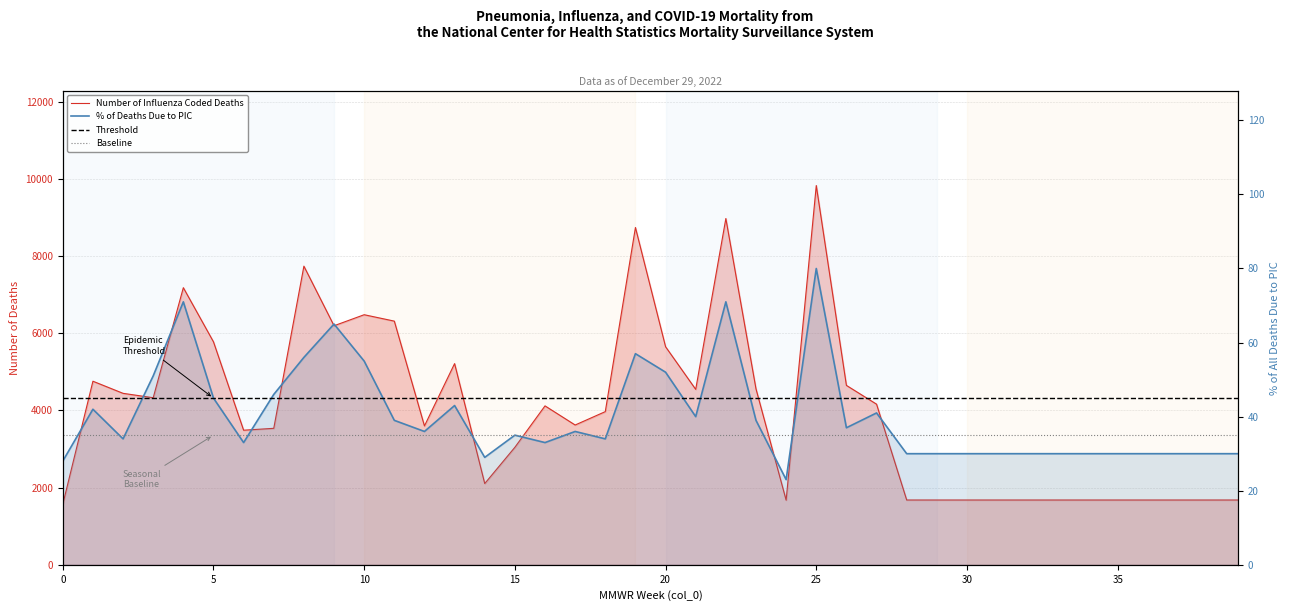

Rank the categories by col_2 value from highest to lowest.

25, 22, 19, 8, 4, 10, 11, 9, 5, 20, 13, 1, 26, 23, 21, 2, 3, 27, 16, 18, 17, 12, 7, 6, 15, 14, 28, 29, 30, 31, 32, 33, 34, 35, 36, 37, 38, 39, 24, 0